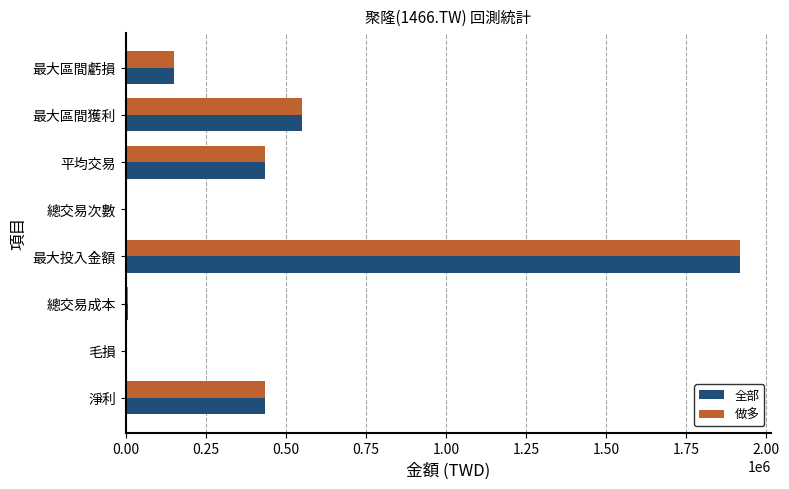

Where is 全部 nearest to the value 958900?

最大區間獲利